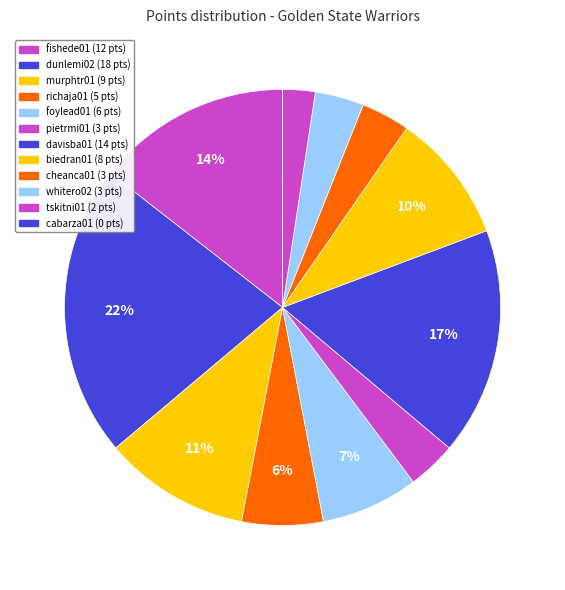

Approximately how many times larger is the value at biedran01 compared to cheanca01?

2.7